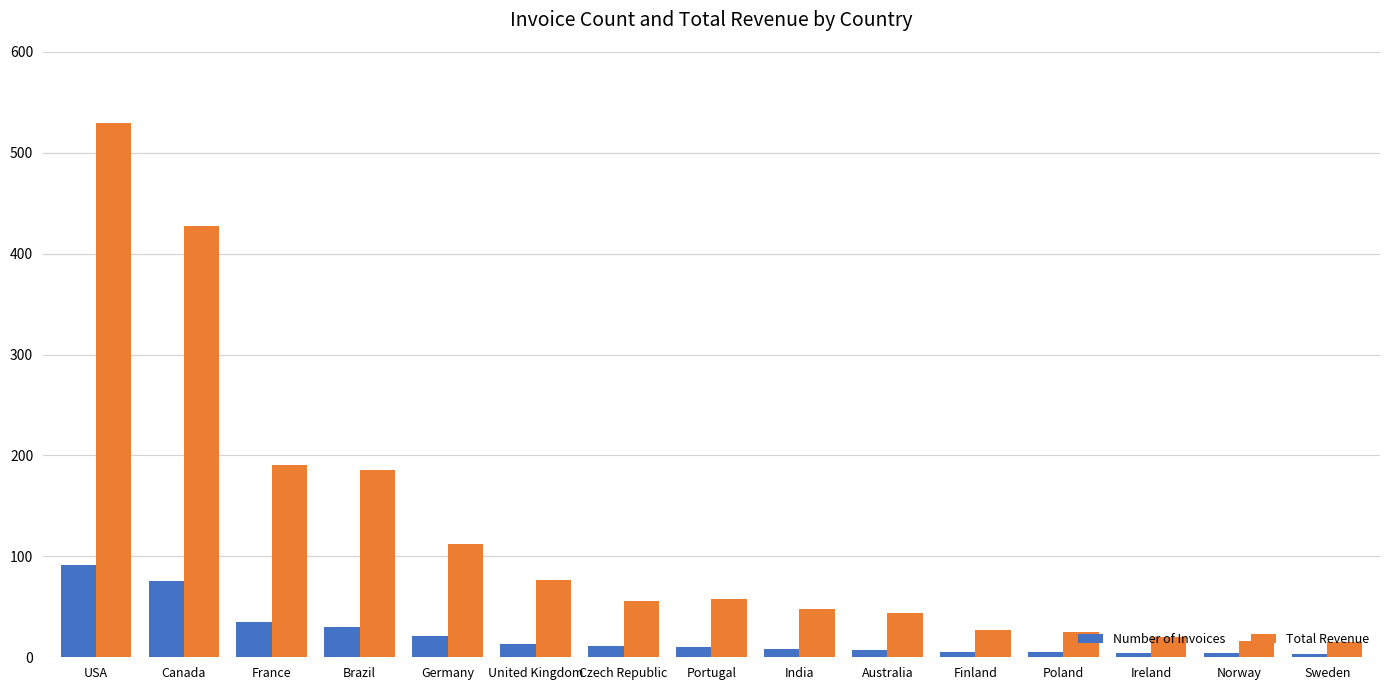

Rank the series by their maximum value, from lowest to highest.

Number of Invoices, Total Revenue